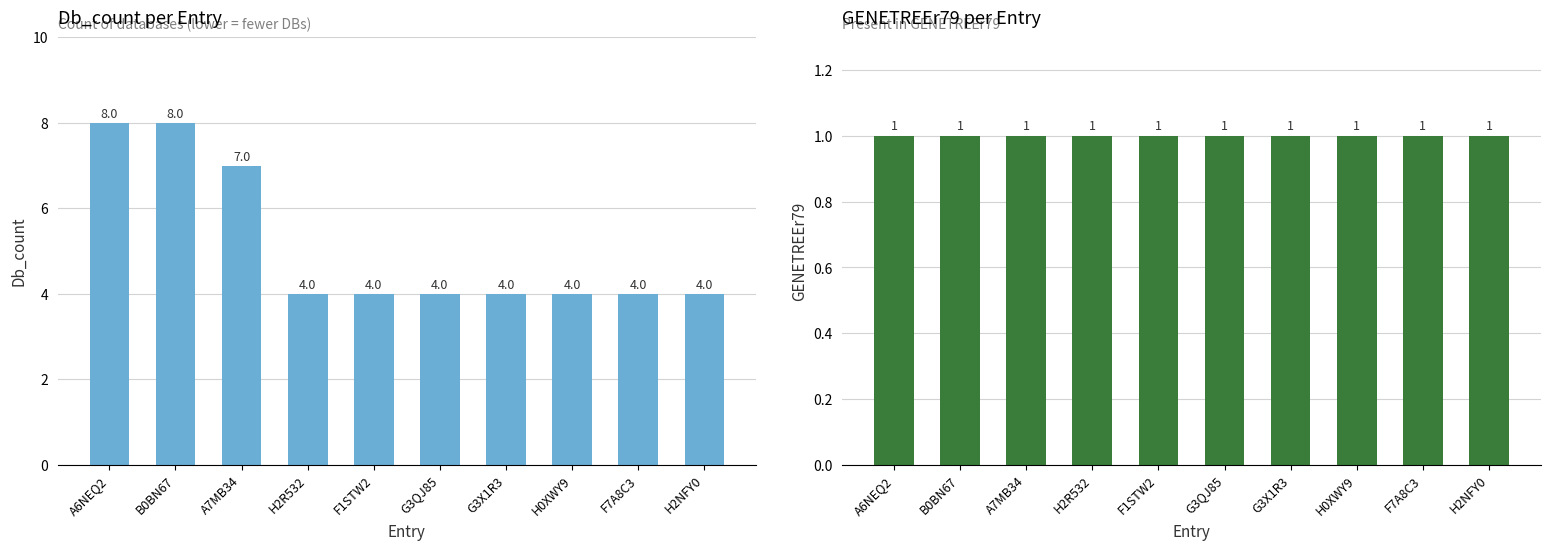

Reading left to right, extract all data points from this chart.

Db_count: 8	8	7	4	4	4	4	4	4	4
GENETREEr79: 1	1	1	1	1	1	1	1	1	1